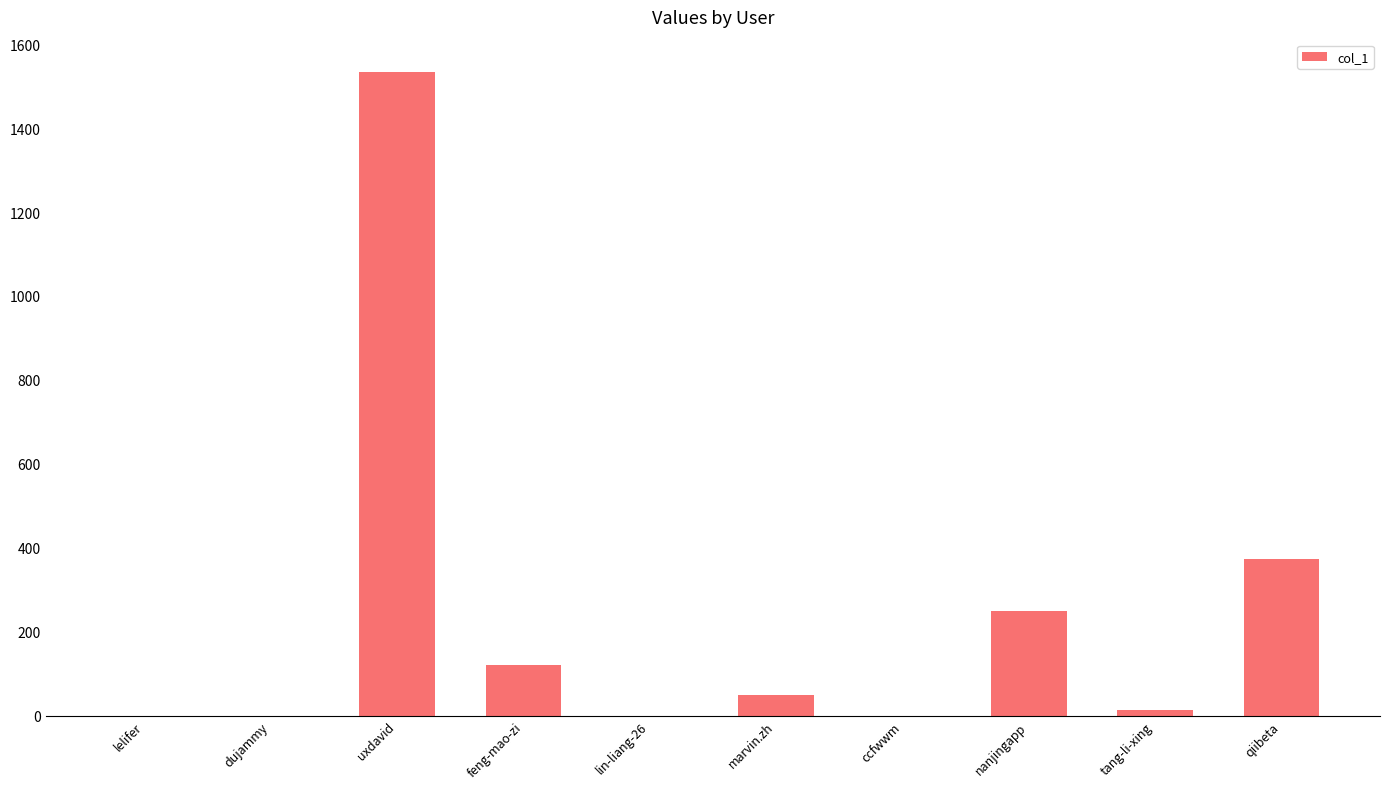

The chart shows a value of 905 at lelifer. True or false?

False